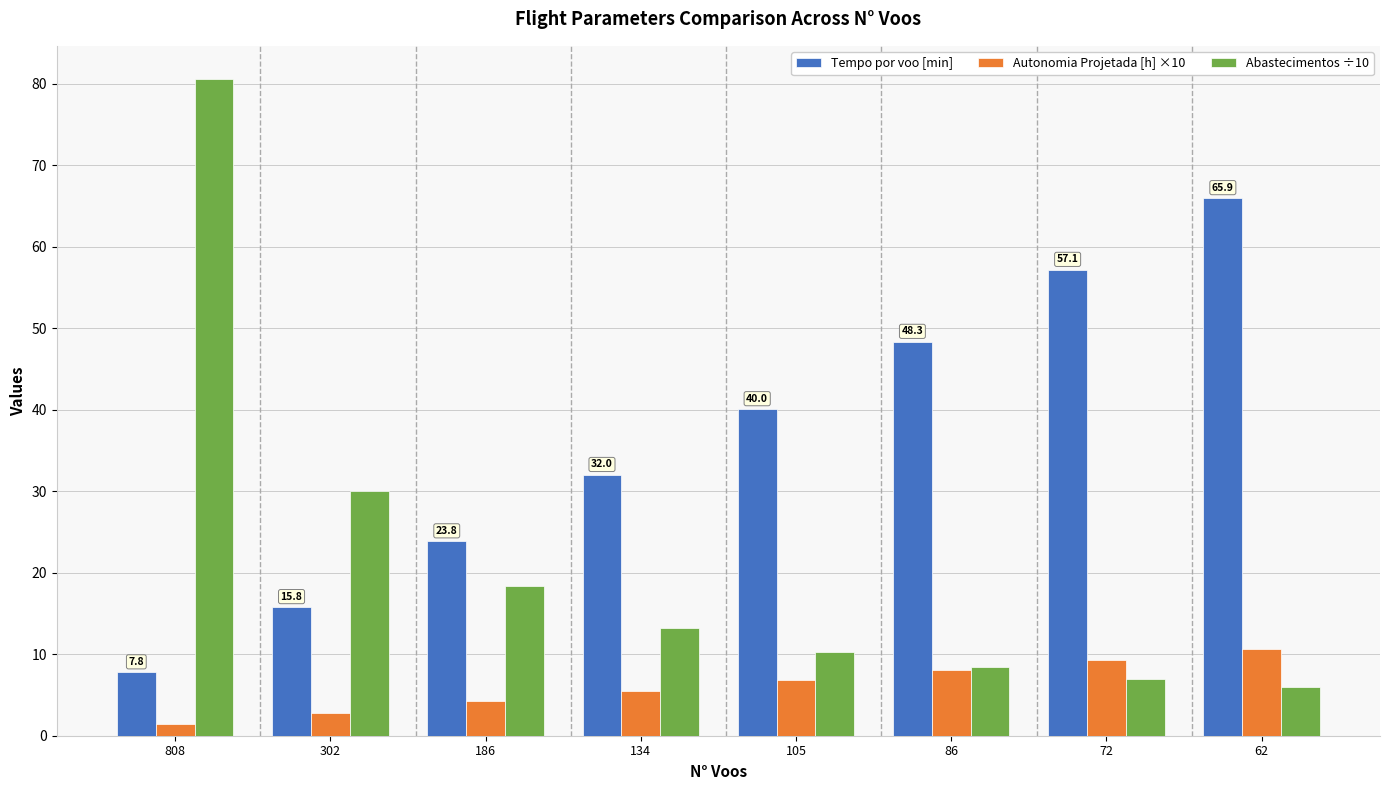

How many categories are shown in the chart?

8